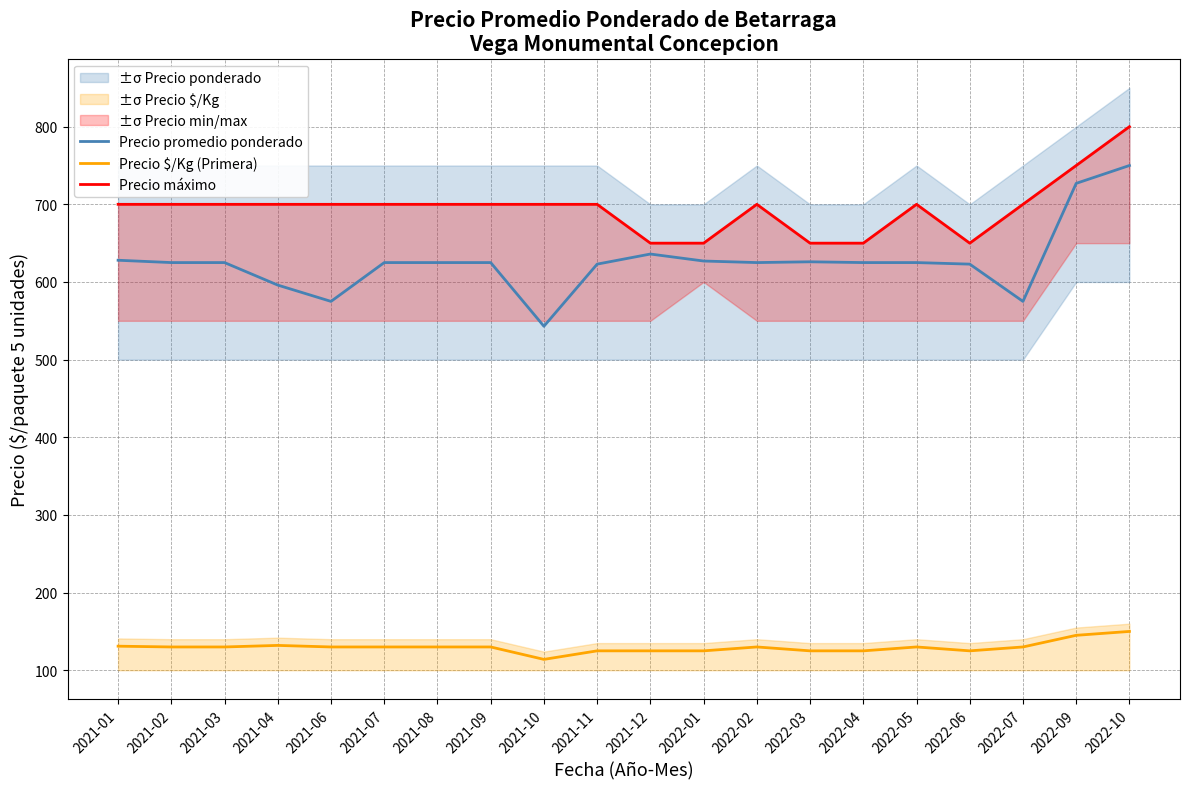

What value does the Precio promedio ponderado series have at 2022-10?

750